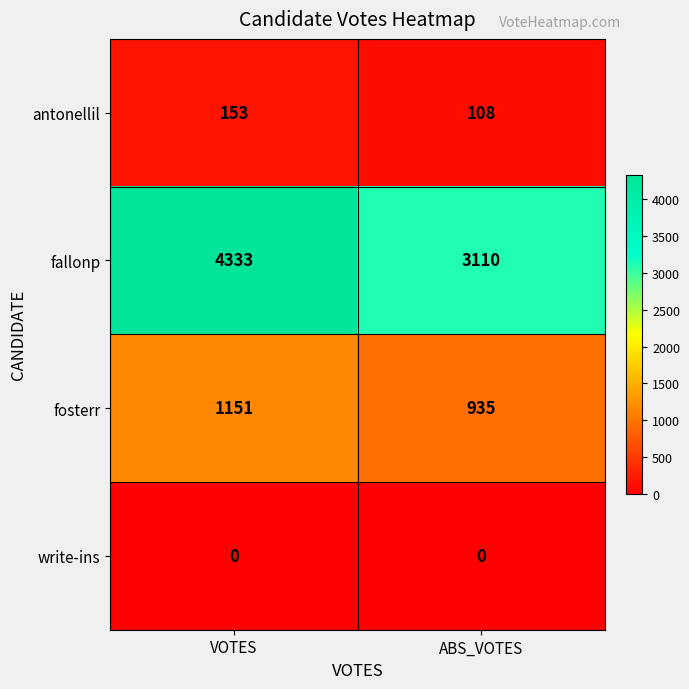

True or false: fosterr has a value of 254 at ABS_VOTES.

False